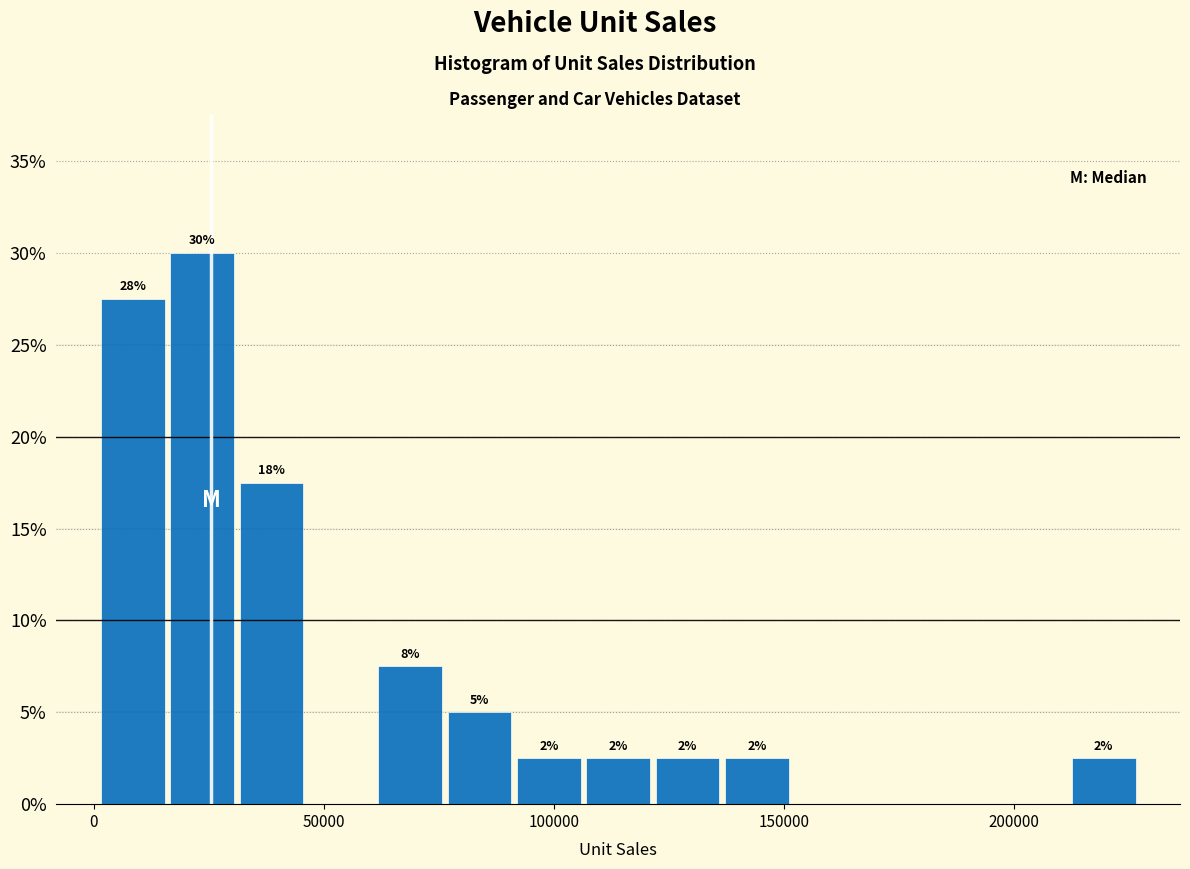

Read against the x-axis, roughly where is the centre of the tallest bar?

25000